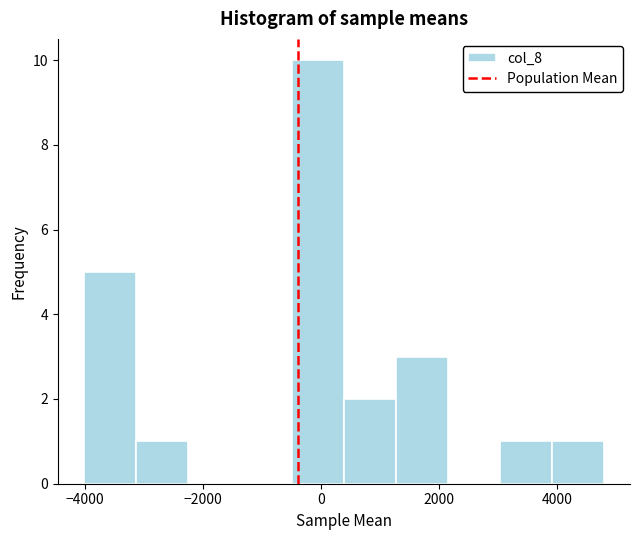

Reading left to right, list every bar in this chart as the range it spans on the x-axis followed by its height. Neither the bar edges nor the heights are printed on the chart, so give them approximately, as read against the axes.

-4000 to -3200: 5
-3200 to -2200: 1
-2200 to -1400: 0
-1400 to -400: 0
-400 to 400: 10
400 to 1200: 2
1200 to 2200: 3
2200 to 3000: 0
3000 to 4000: 1
4000 to 4800: 1